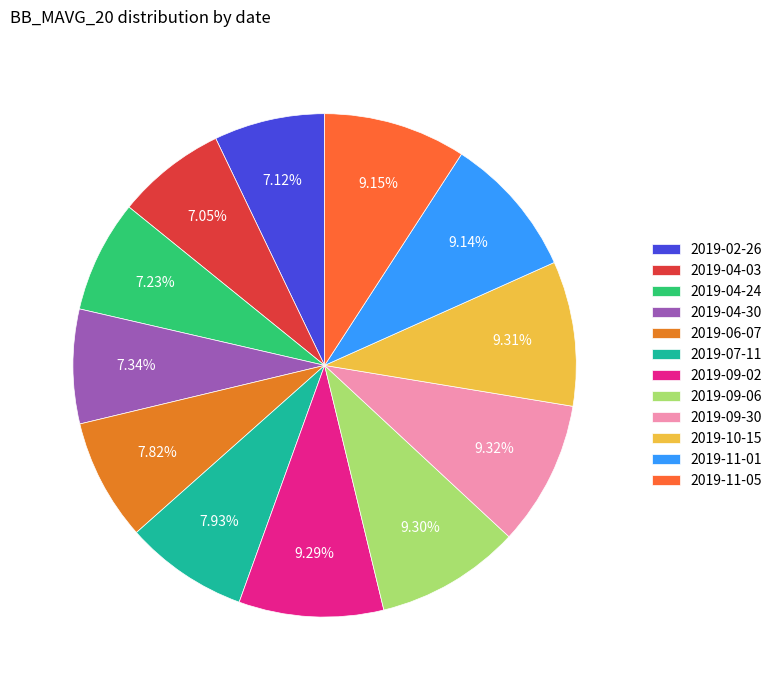

What portion of the pie excludes 2019-09-02?

90.7%